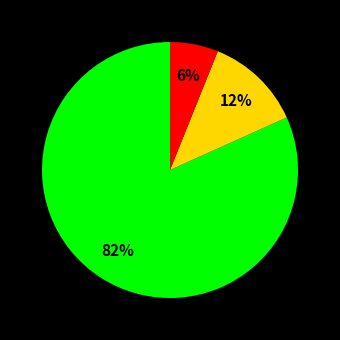

To the nearest percent, what is the difference between the largest and smallest slice percentages?

76%